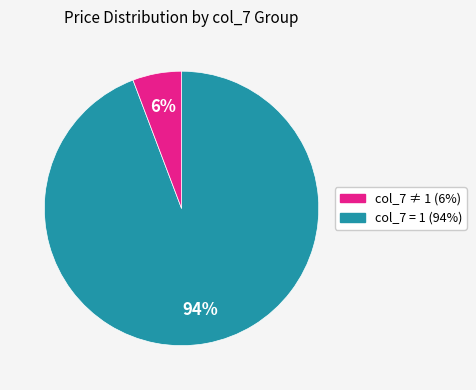

Does any single category account for the majority?

Yes